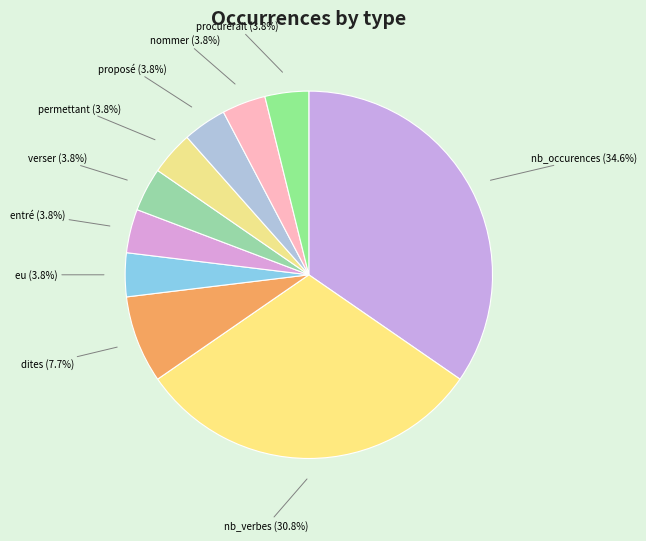

To the nearest percent, what portion does entré represent?

4%